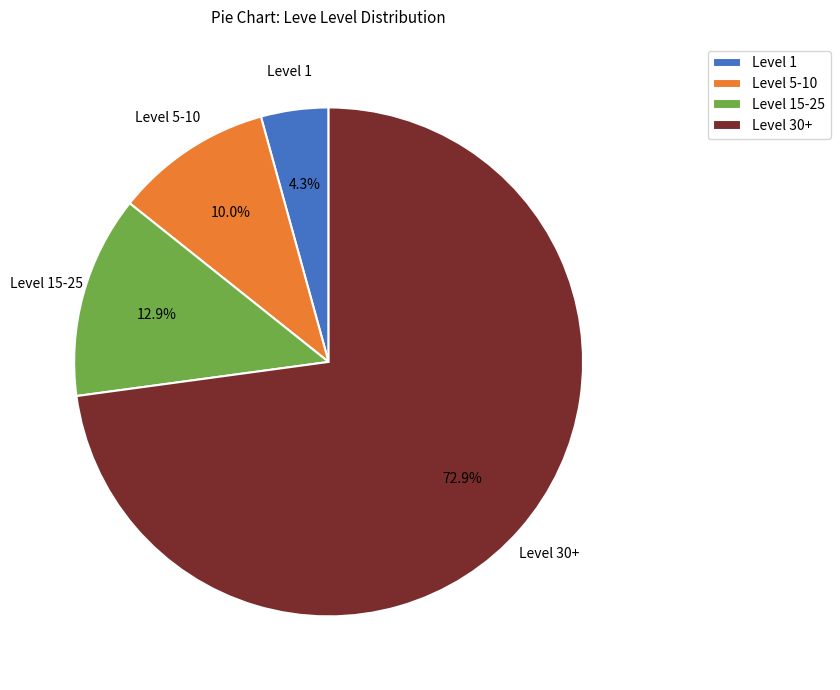

Is there any slice that represents more than half of the pie?

Yes